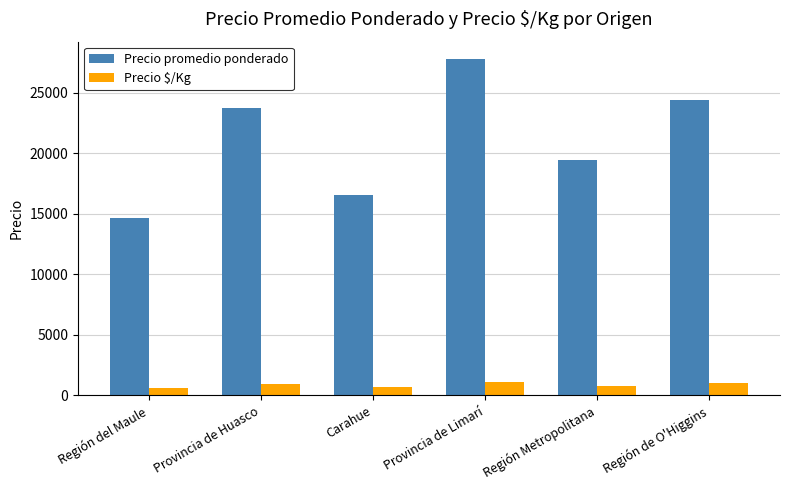

List the series in order of their overall mean, lowest first.

Precio $/Kg, Precio promedio ponderado